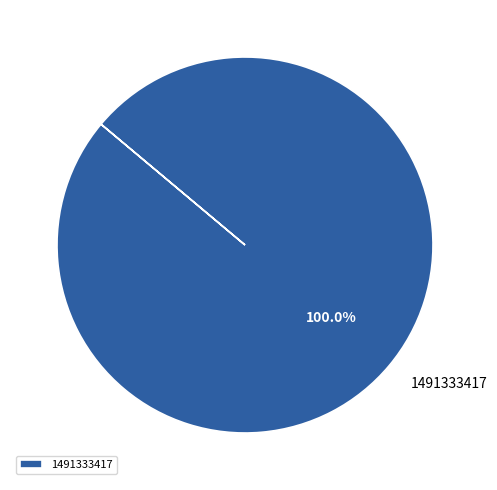

What is the majority slice?

1491333417